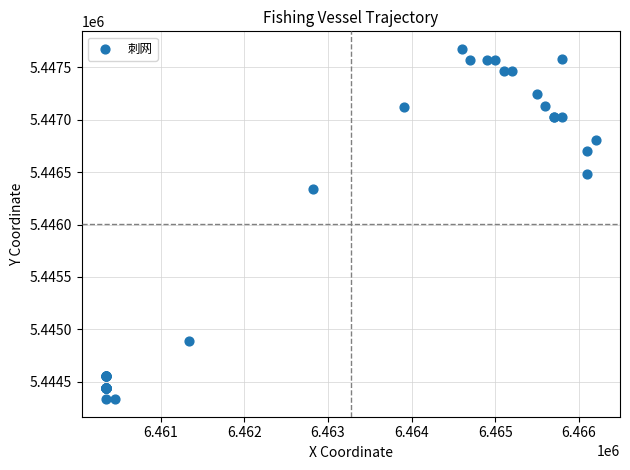

What Y value in the scatter plot is closest to 5446004?

5446337.6